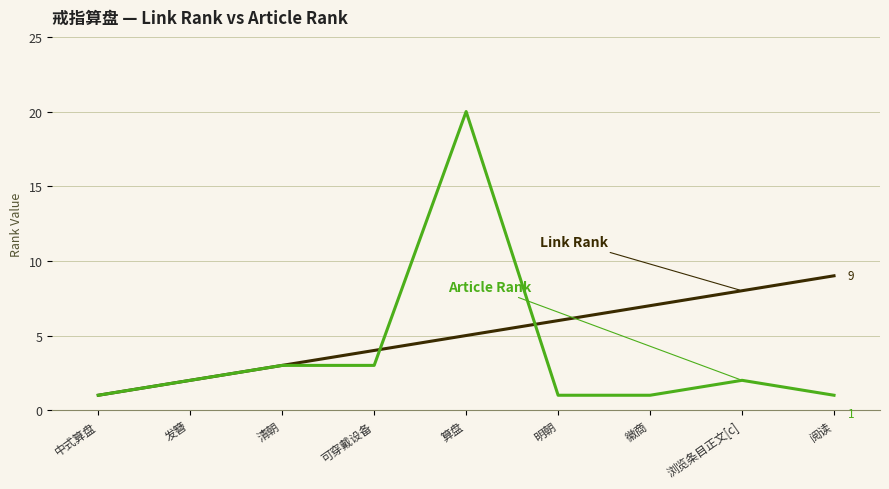

Which label corresponds to the largest value in the chart?

算盘